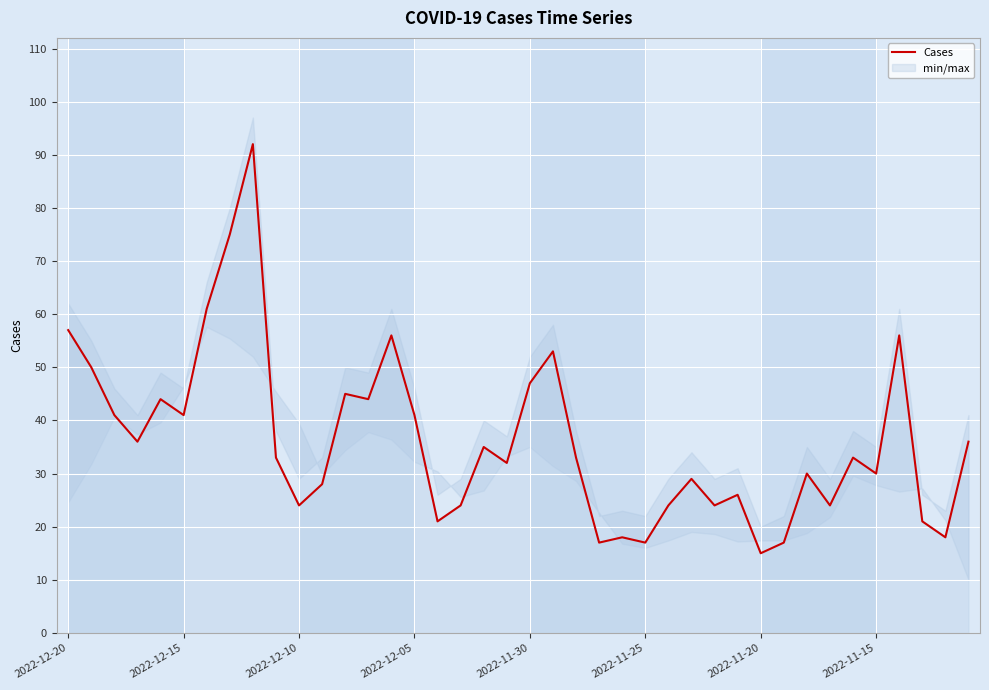

How many interior local valleys (lower than both neighbors) does the data have?

13